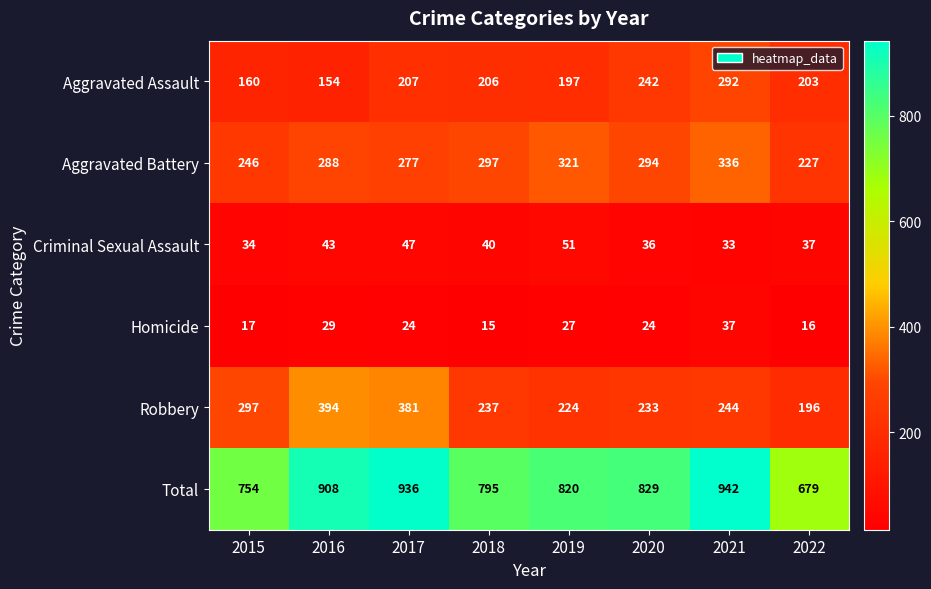

Between 2016 and 2021, which series saw the biggest shift?

Robbery